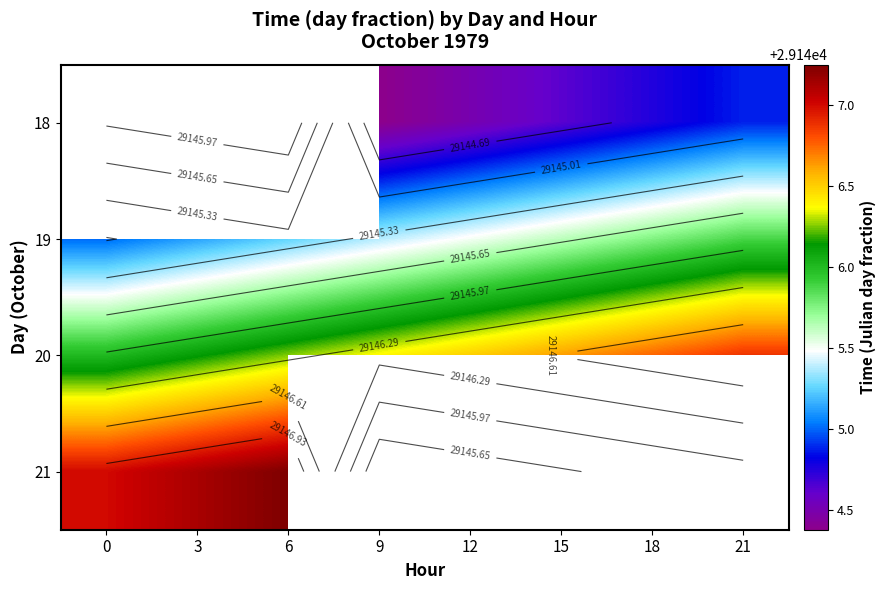

Between 0 and 3, which is larger?

3